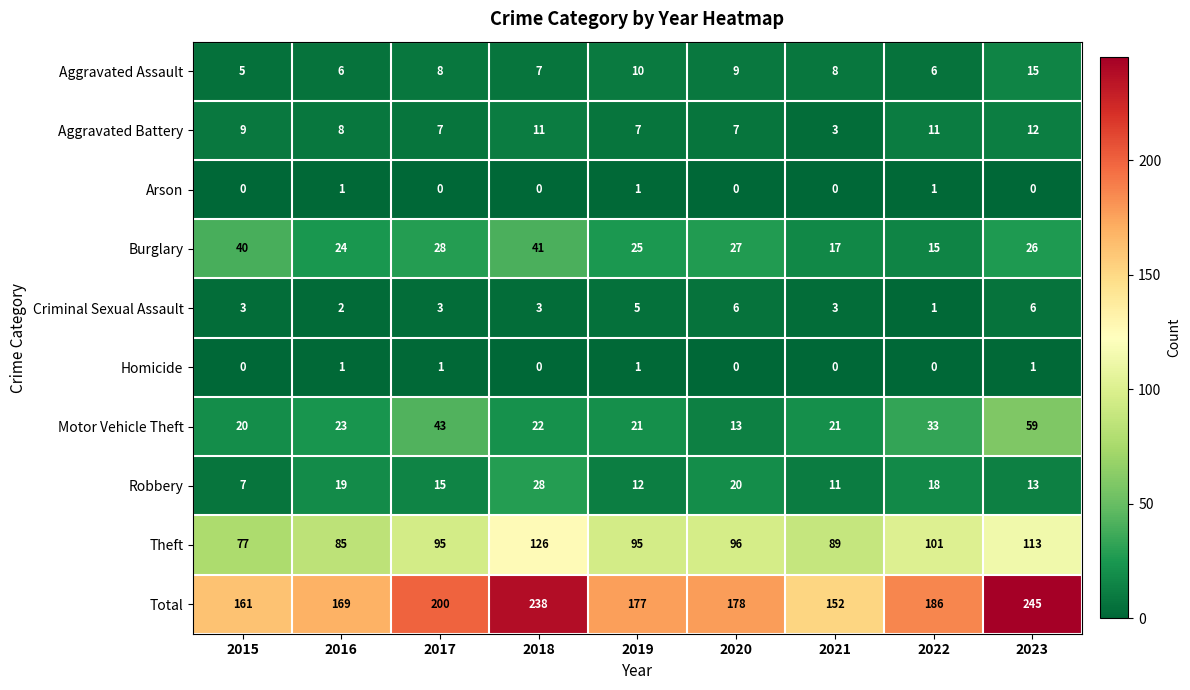

How many values in the Aggravated Assault series are below 8?

4